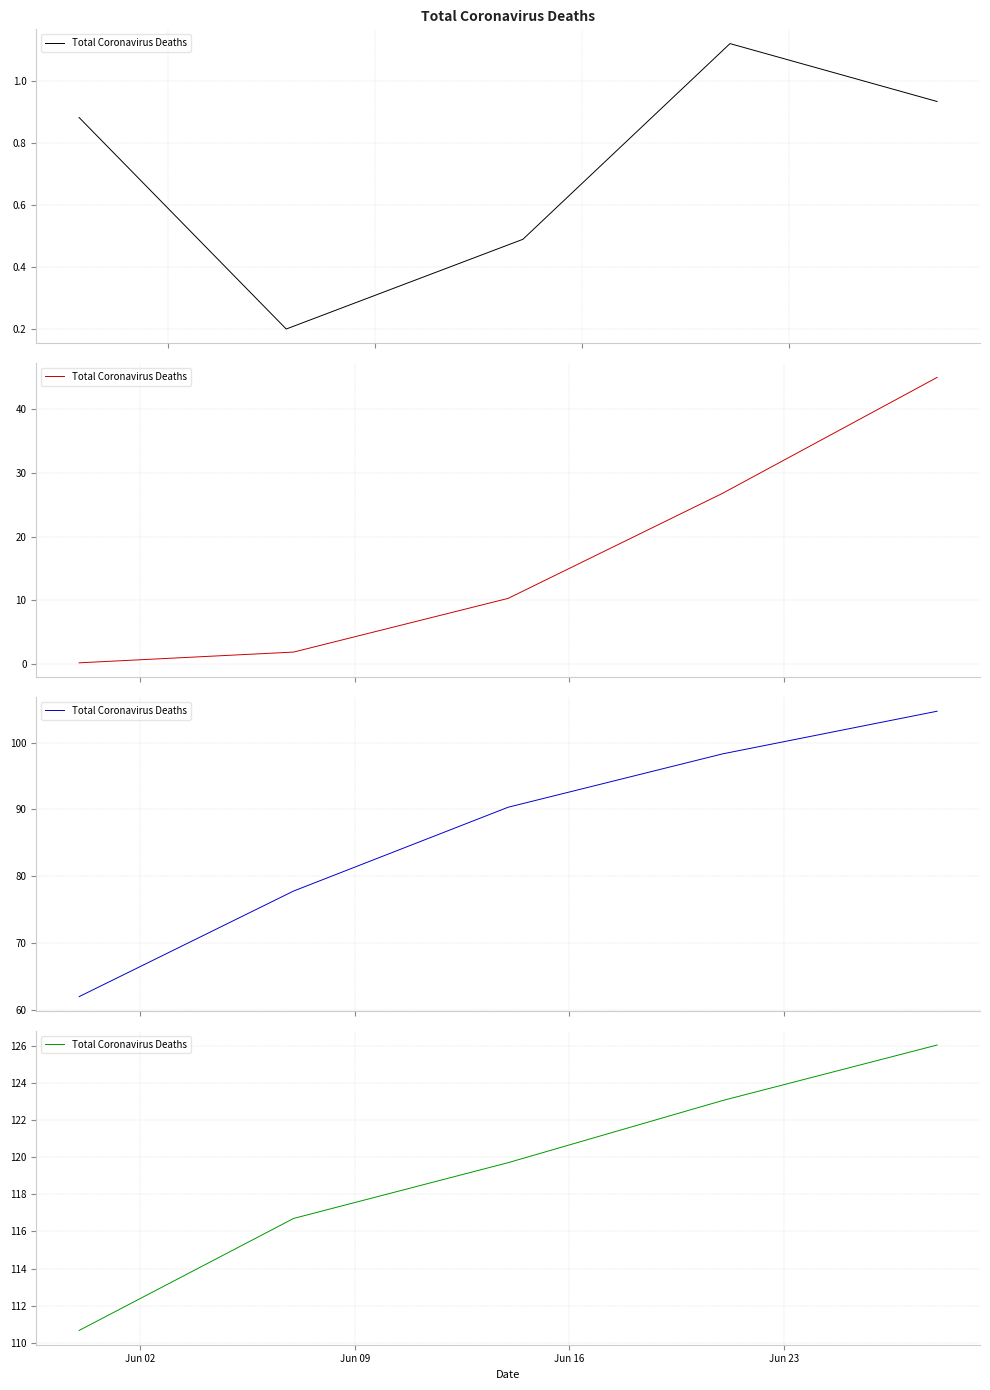

True or false: the data has more than 1 interior local peaks.

False